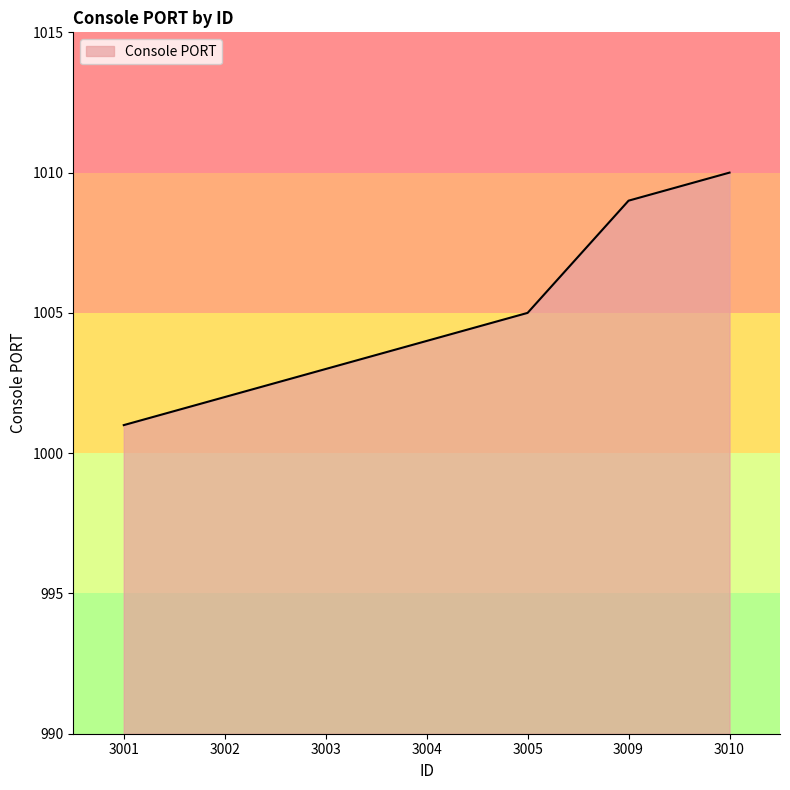

What is the difference between the maximum and minimum values?

9